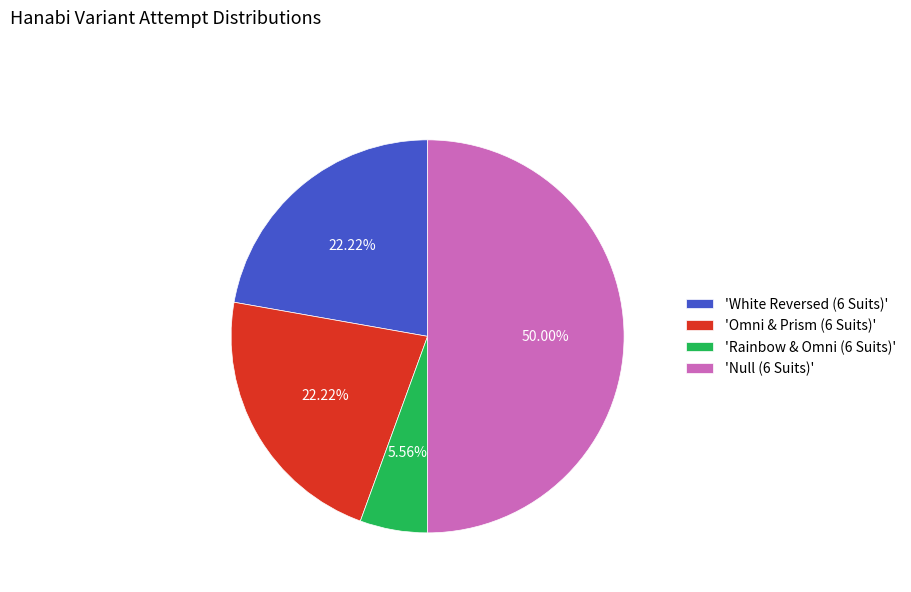

To the nearest percent, what is the difference between the largest and smallest slice percentages?

44%